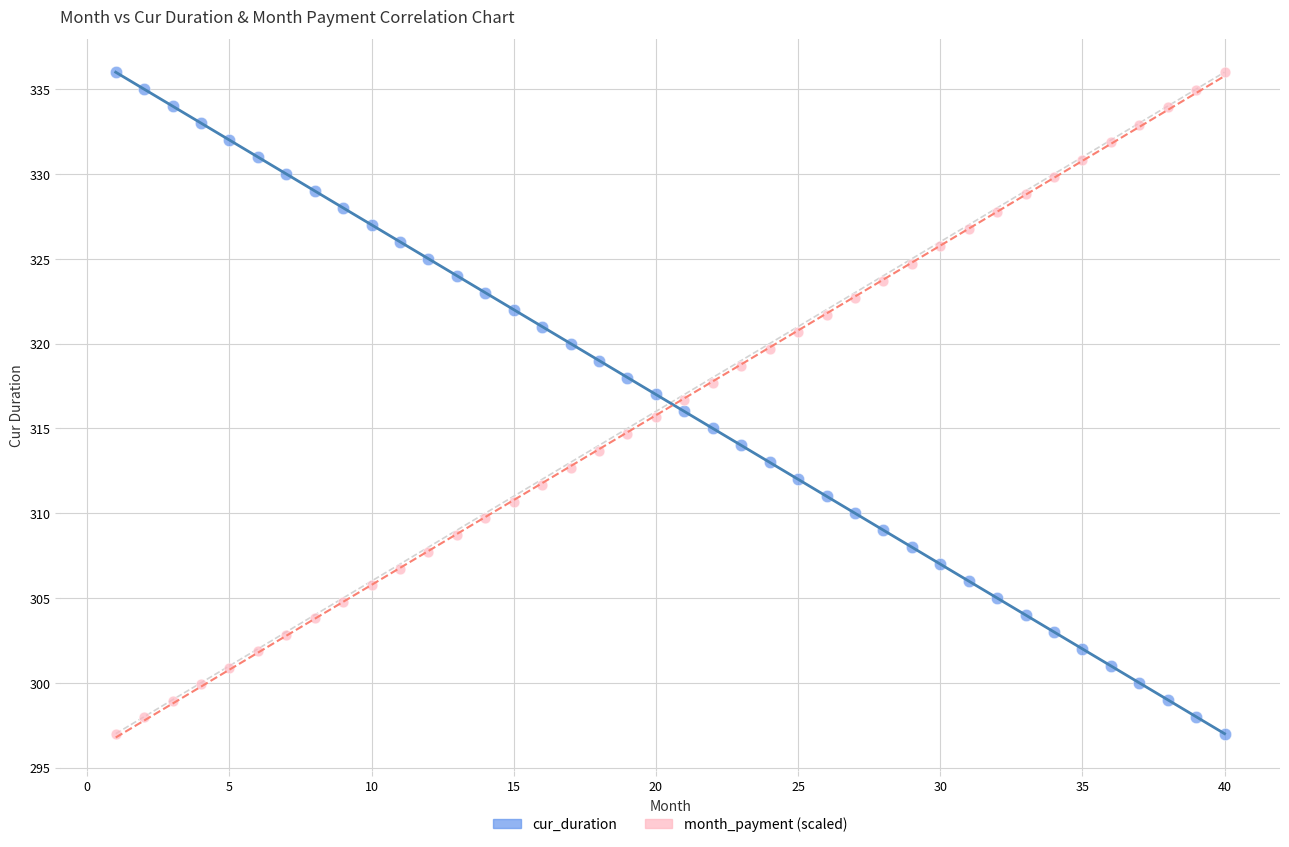

What are all the series names shown in the legend?

cur_duration, month_payment (scaled)